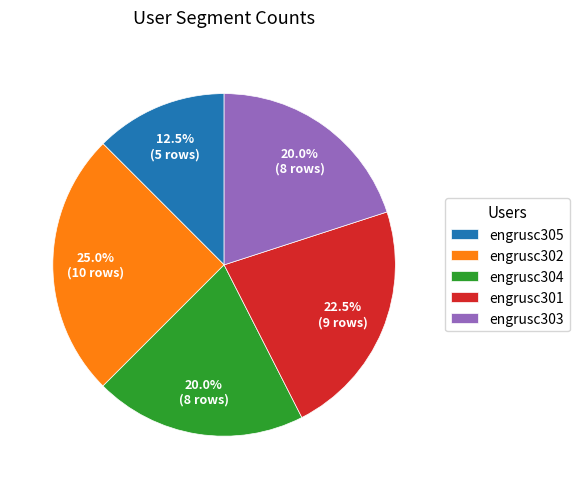

To the nearest percent, what percentage of the pie is engrusc303?

20%